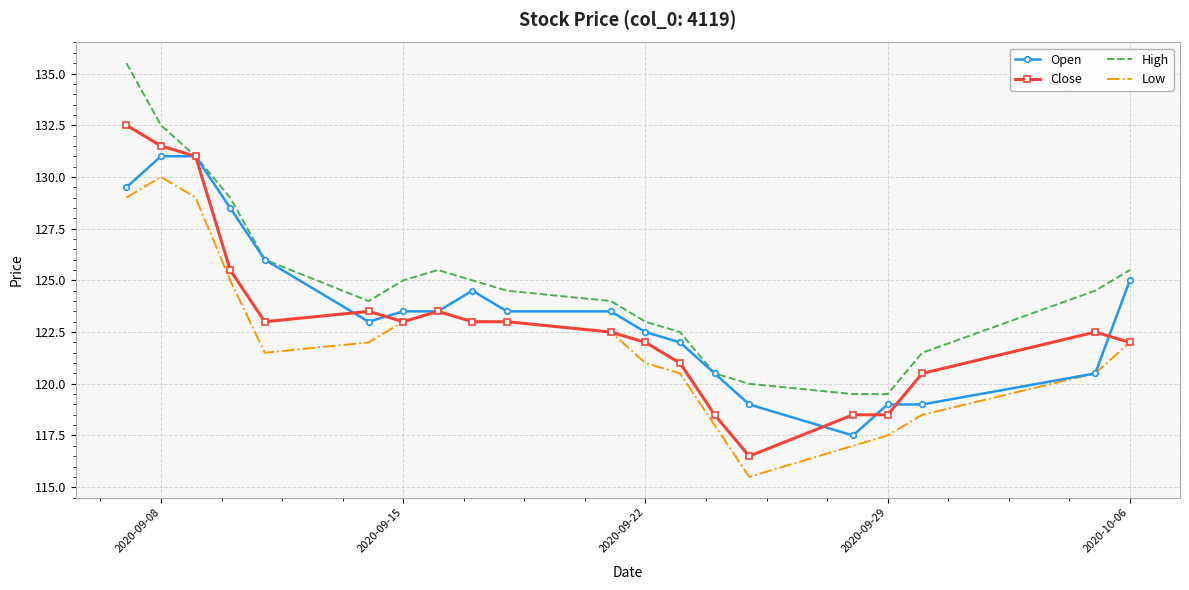

List the series in order of their peak value, lowest first.

Low, Open, Close, High